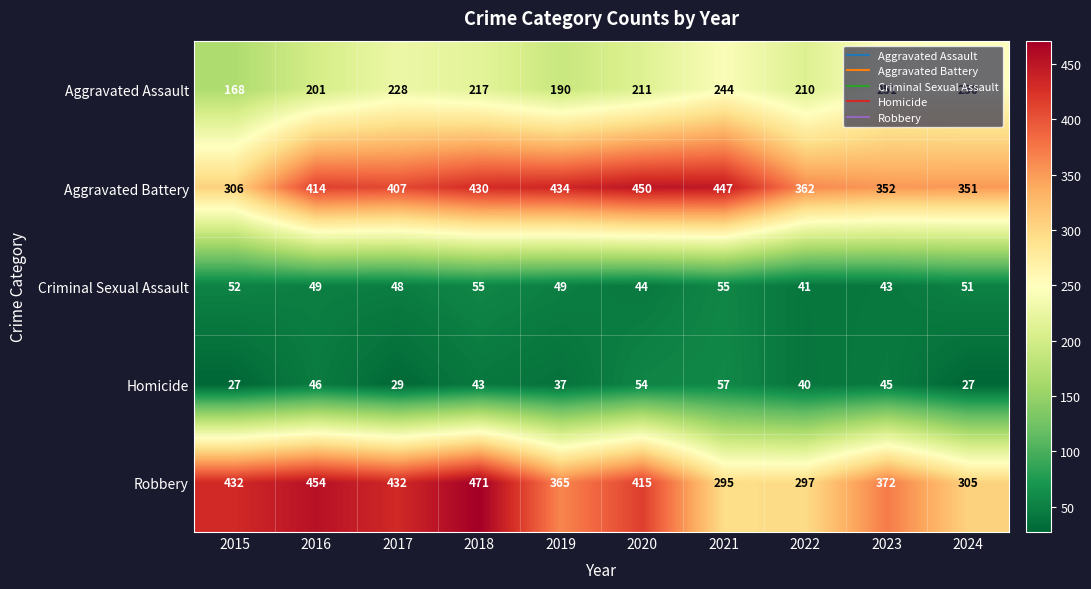

The value of Criminal Sexual Assault at 2017 is 48. True or false?

True